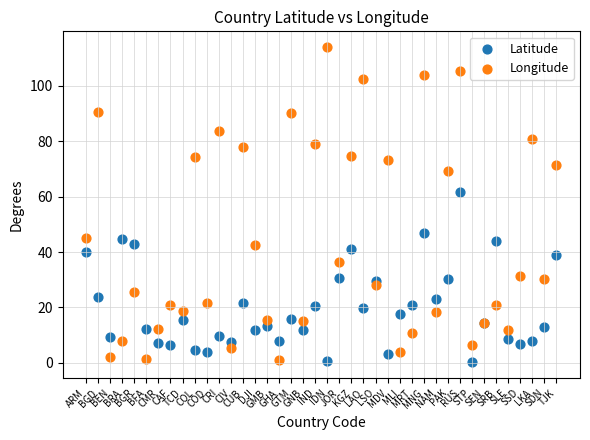

Which series has the widest spread of Y values?

Longitude